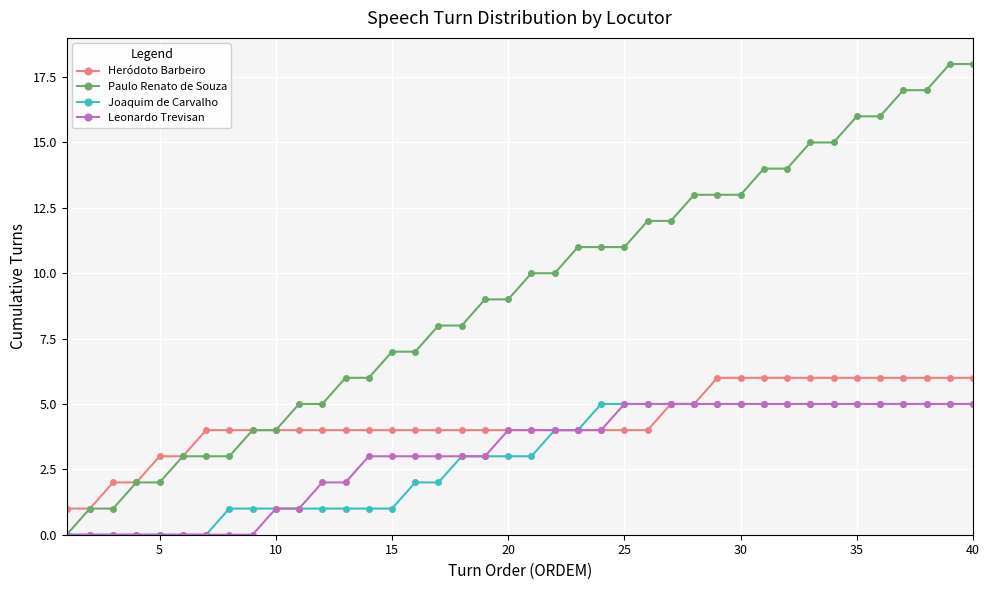

What is the value of the Leonardo Trevisan point at the 24th from the left?

4